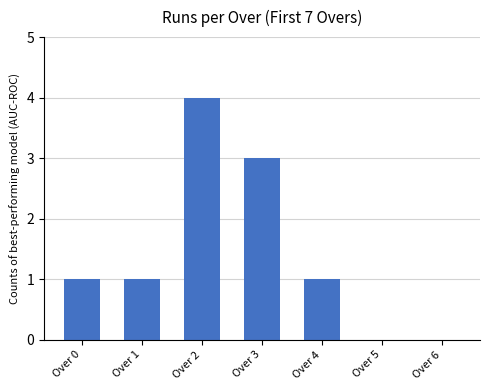

What is the difference between the values at Over 5 and Over 2?

4